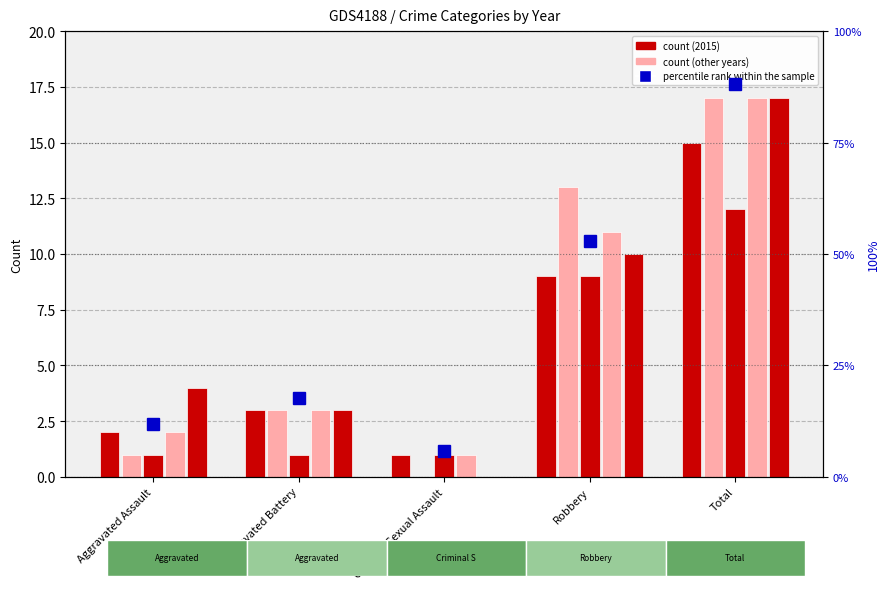

What is the change in value from Aggravated Battery to Robbery?

+35.3